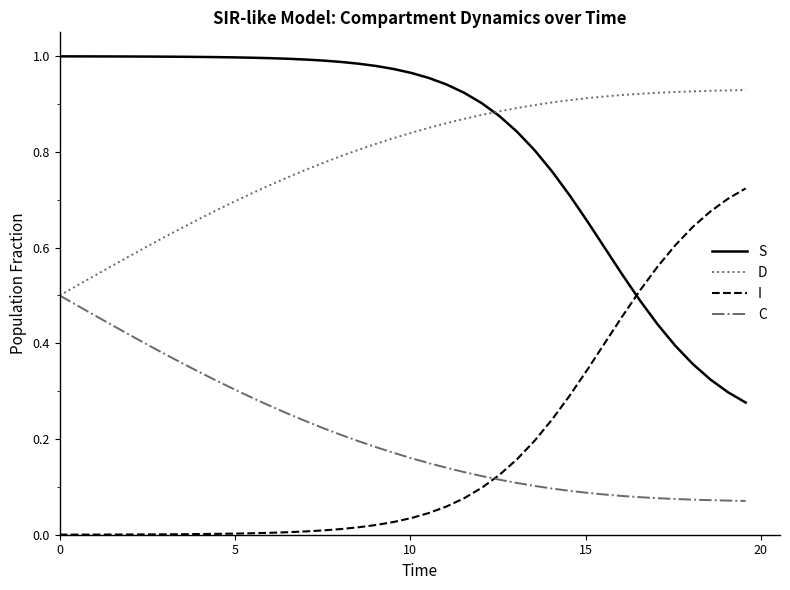

True or false: D and I intersect in this chart.

False